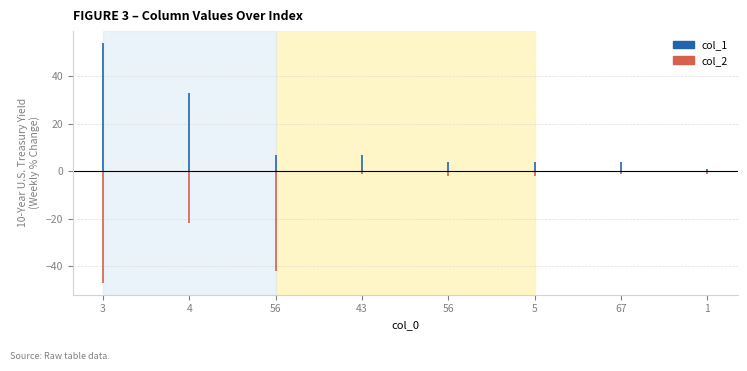

Is the value of col_1 at 3 greater than the value of col_2 at 3?

No